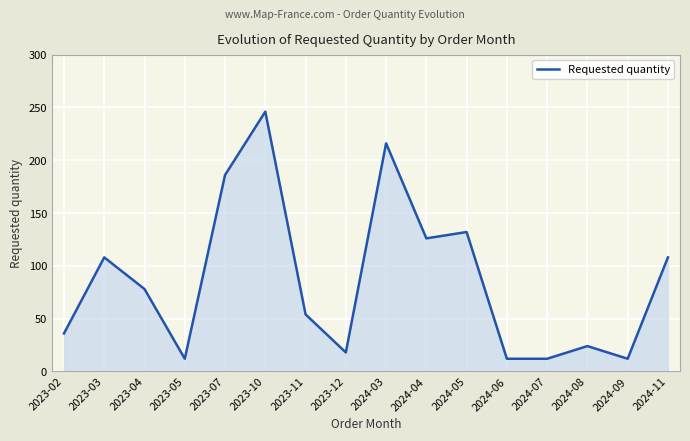

Is it true that the value at 2024-11 is 108?

True